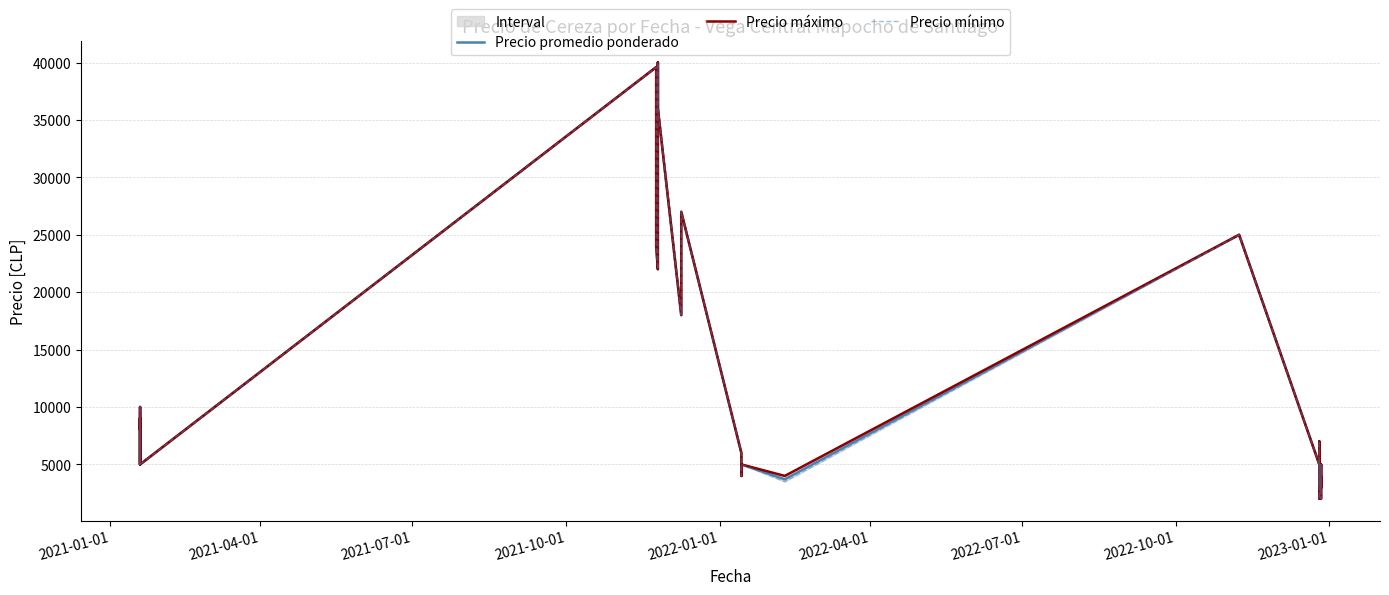

Which series has the largest range (max minus min)?

Precio promedio ponderado